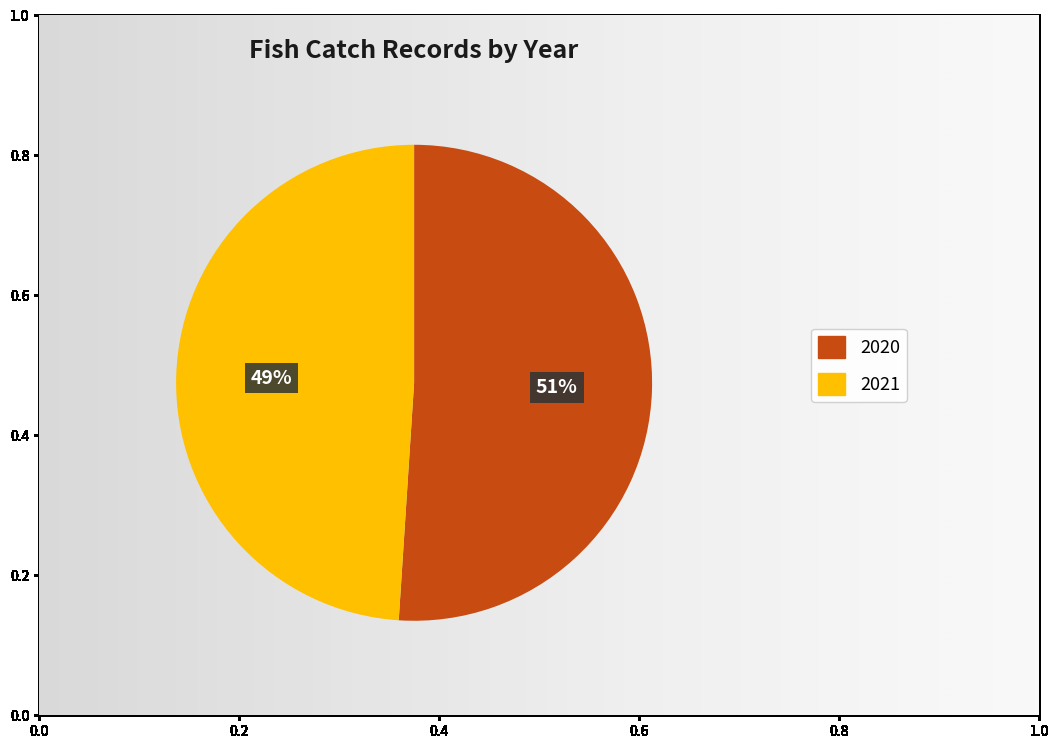

Do 2021 and 2020 together represent more than half of the pie?

Yes